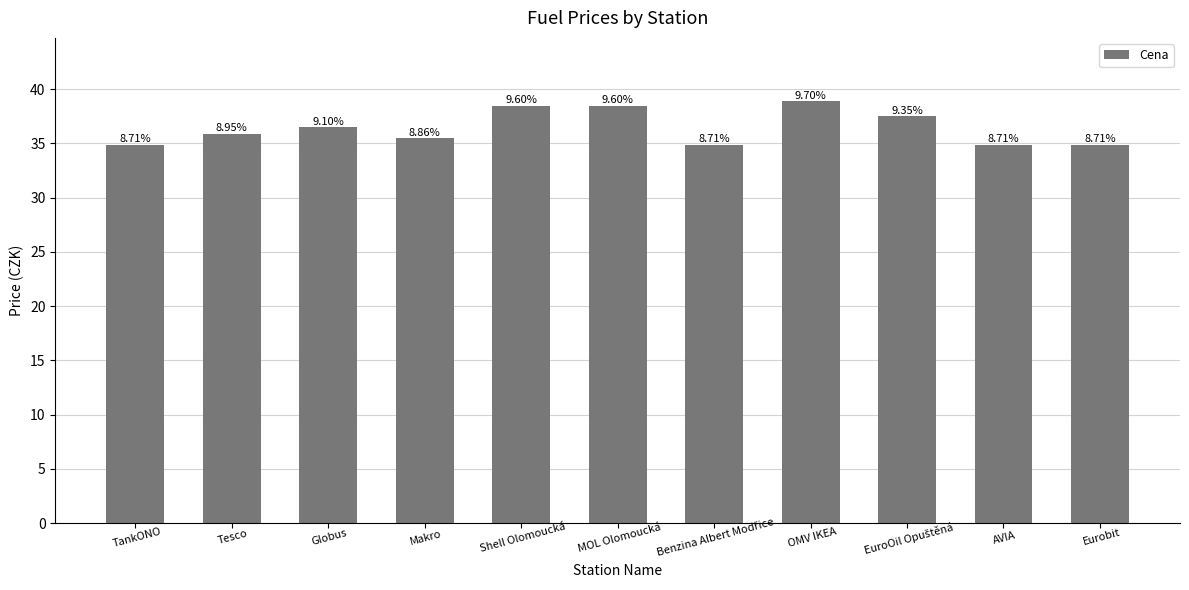

How many bars are there in total?

11